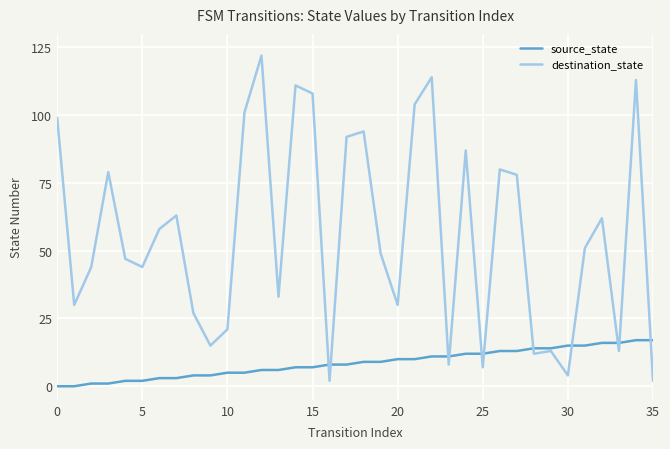

What is the difference between the second highest and second lowest values in the source_state series?

17